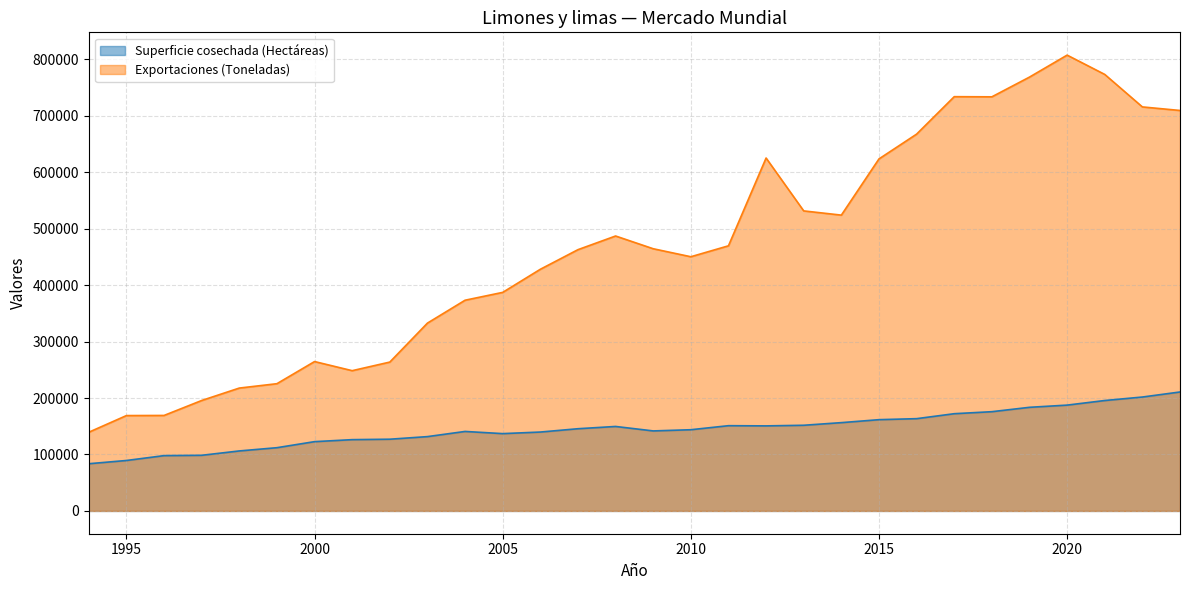

Rank the series by their maximum value, from lowest to highest.

Superficie cosechada (Hectáreas), Exportaciones (Toneladas)